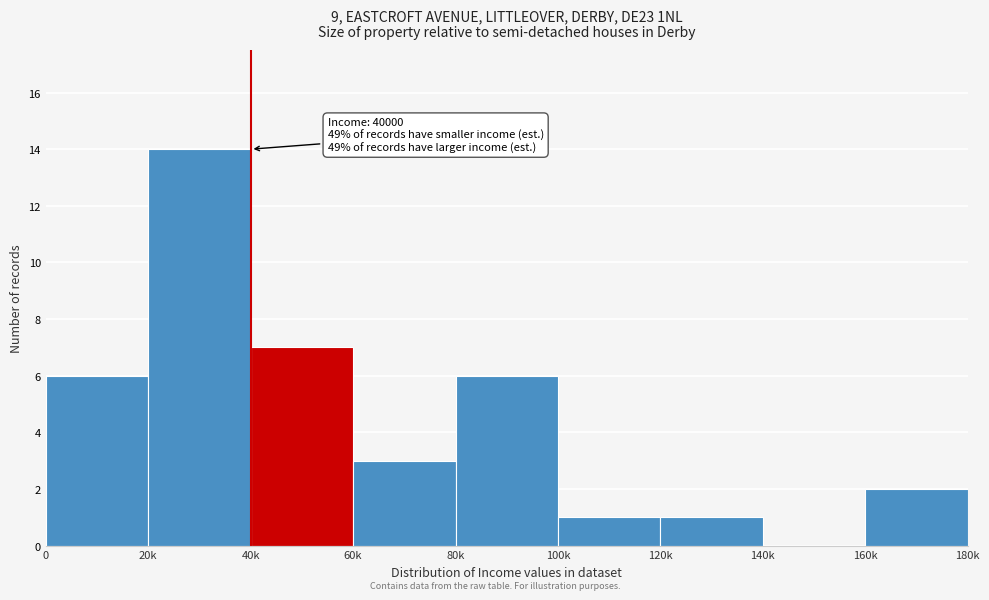

Reading right to left, transcribe all the data shown in this chart.

160k=2	140k=0	120k=1	100k=1	80k=6	60k=3	40k=7	20k=14	0=6